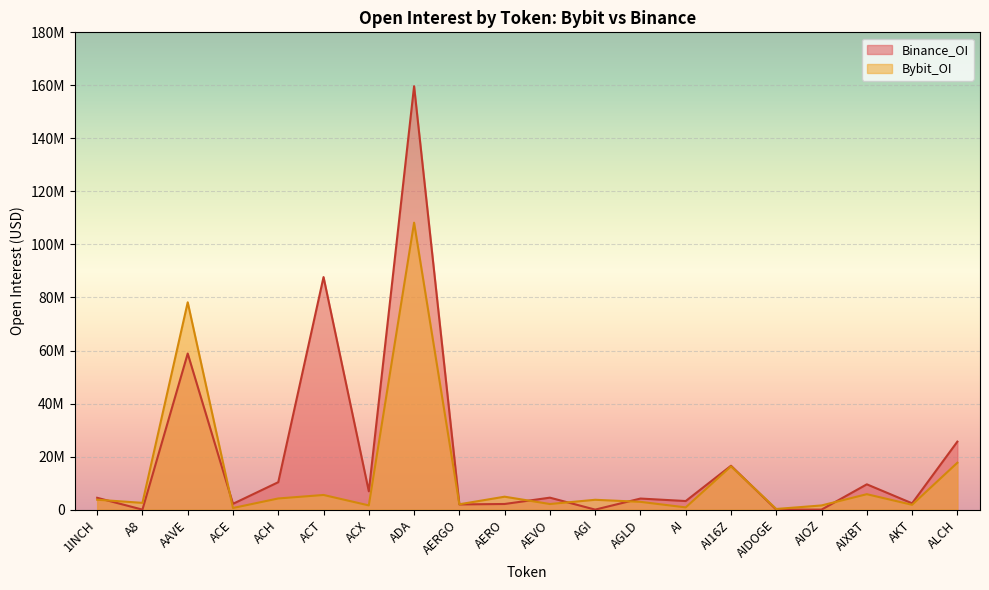

Which series changed the most between AI and ALCH?

Binance_OI